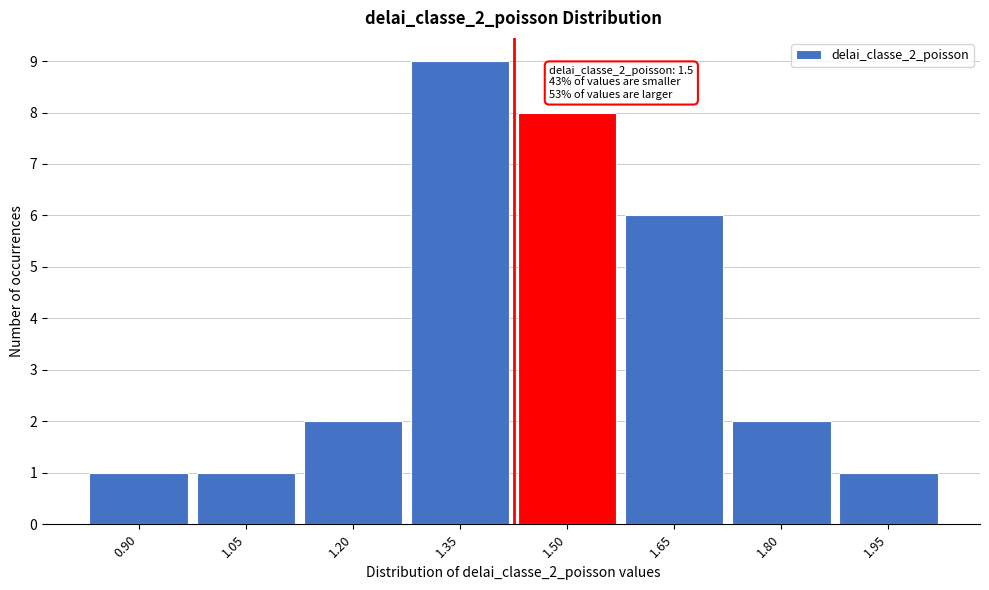

Reading left to right, list all the values displayed in this chart.

1	1	2	9	8	6	2	1